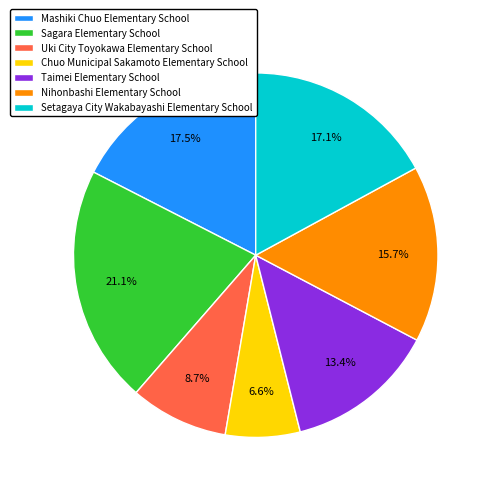

Do Mashiki Chuo Elementary School and Sagara Elementary School together represent more than half of the pie?

No